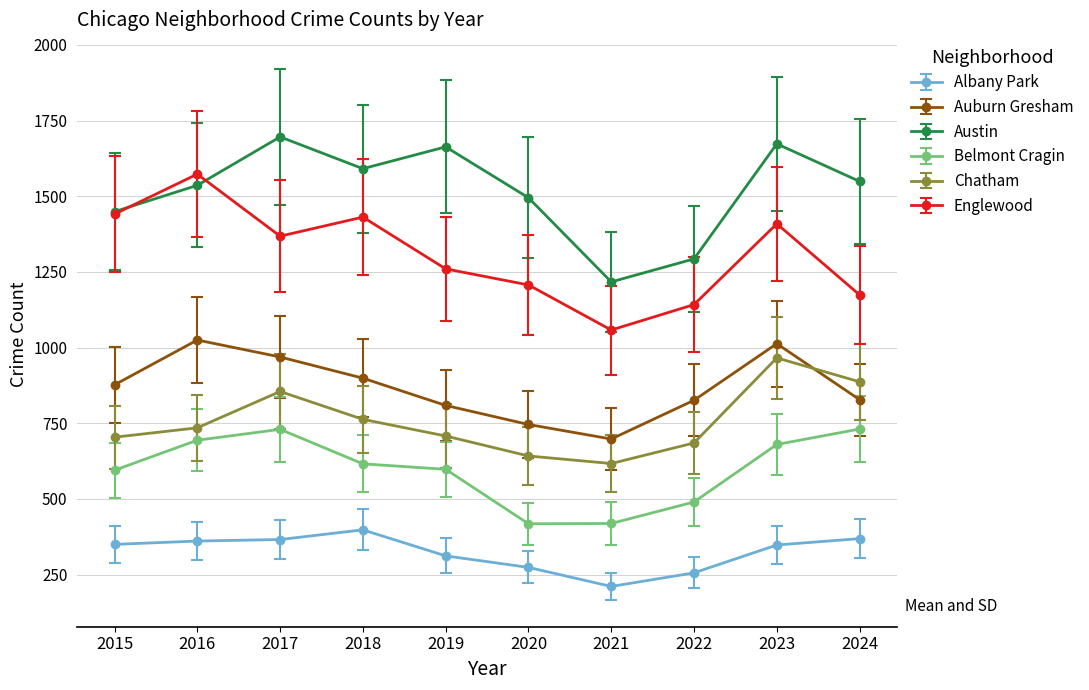

What is the average value of the Englewood series?

1306